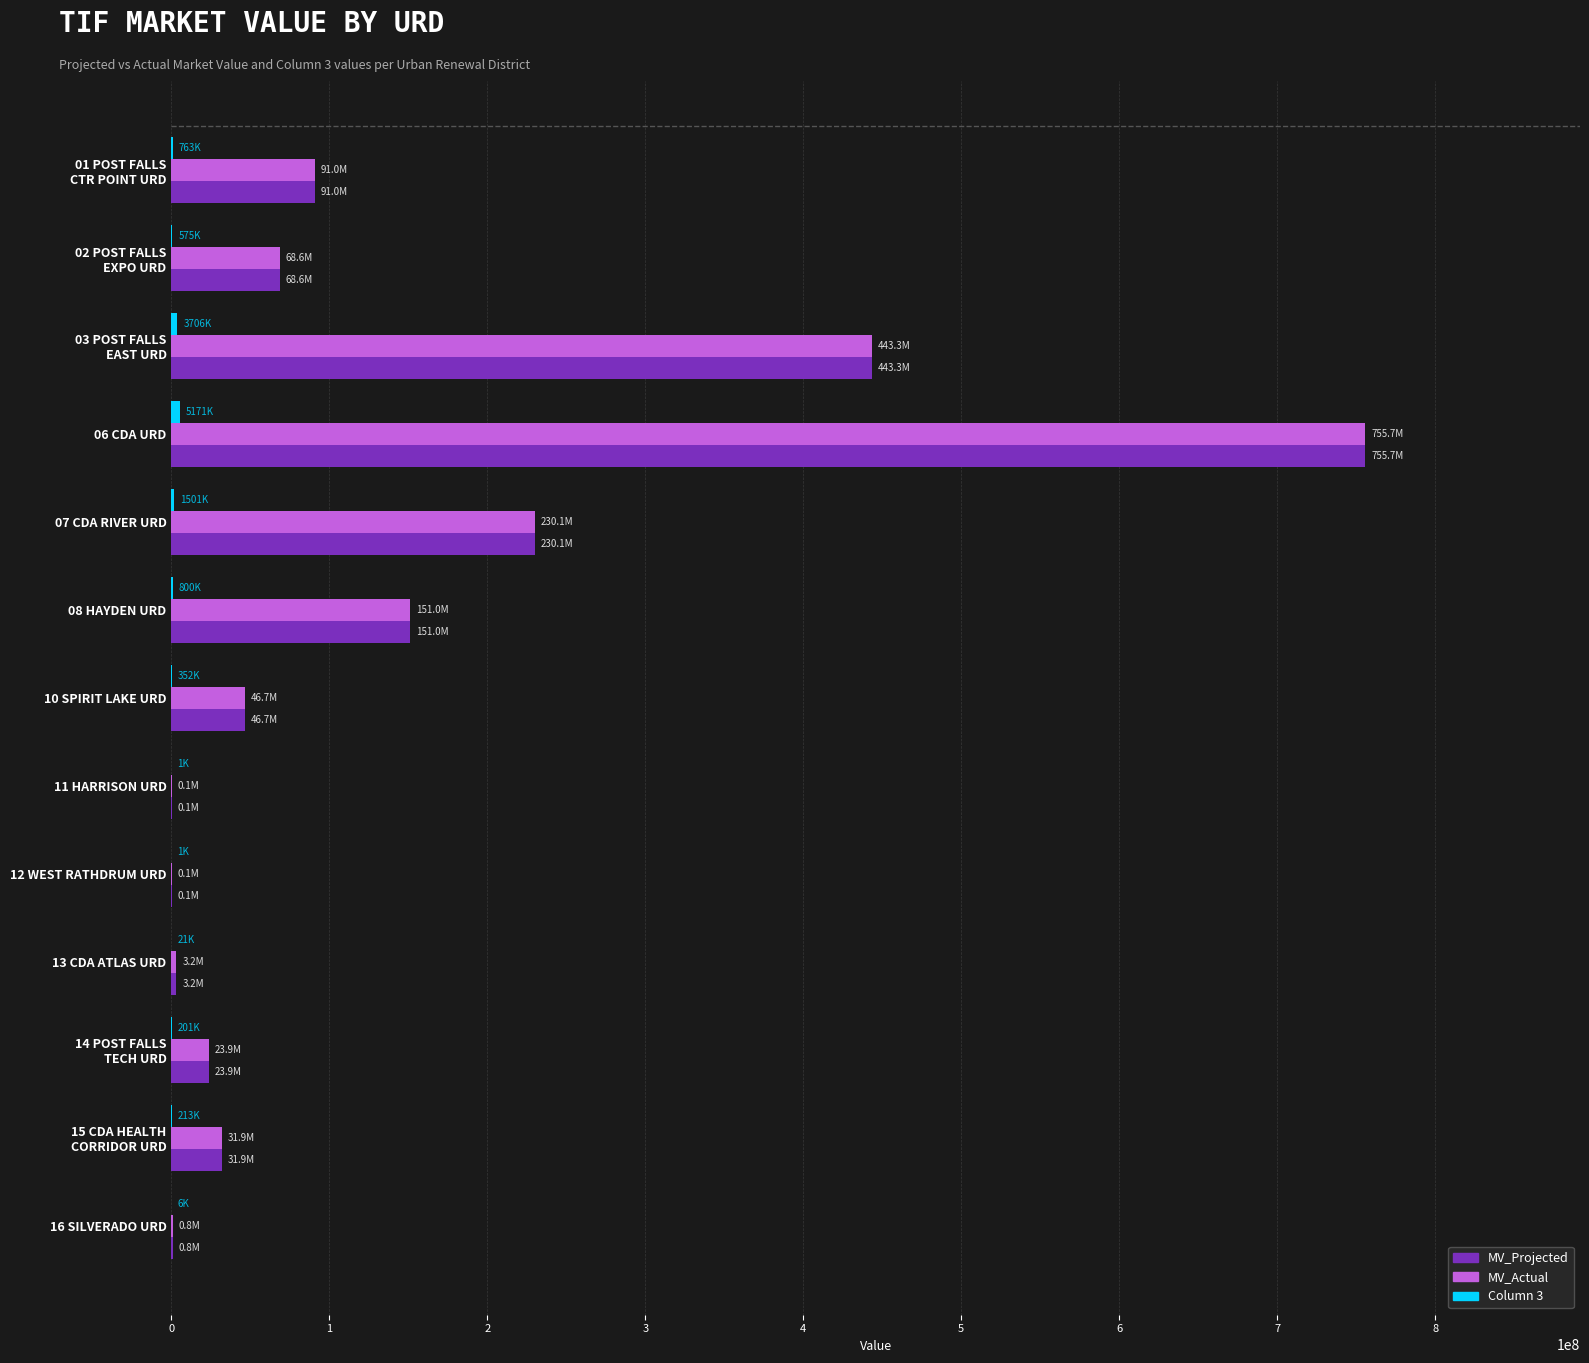

The value of MV_Projected at 10 SPIRIT LAKE URD is 46682792.0. True or false?

True